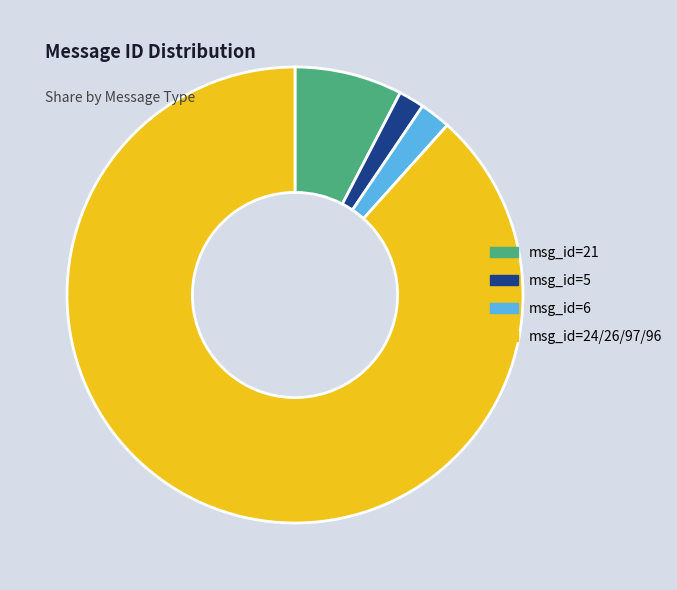

How many segments does this pie chart have?

4